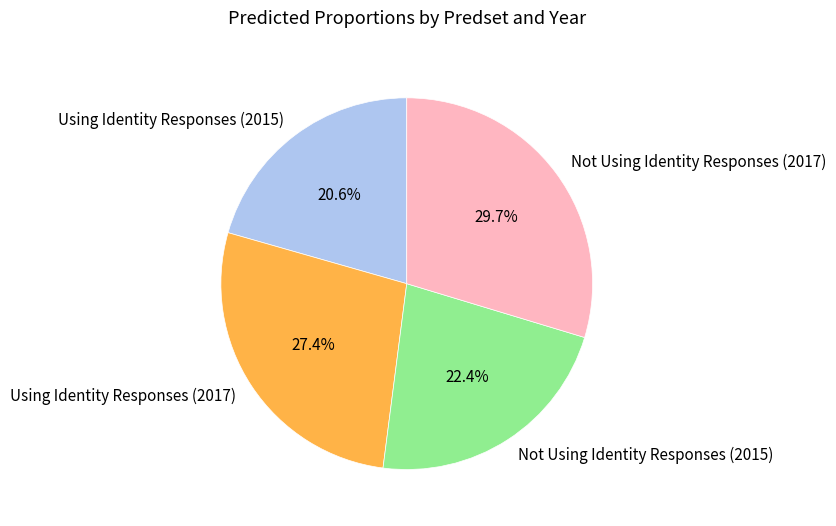

Rank the categories by value from lowest to highest.

Using Identity Responses (2015), Not Using Identity Responses (2015), Using Identity Responses (2017), Not Using Identity Responses (2017)